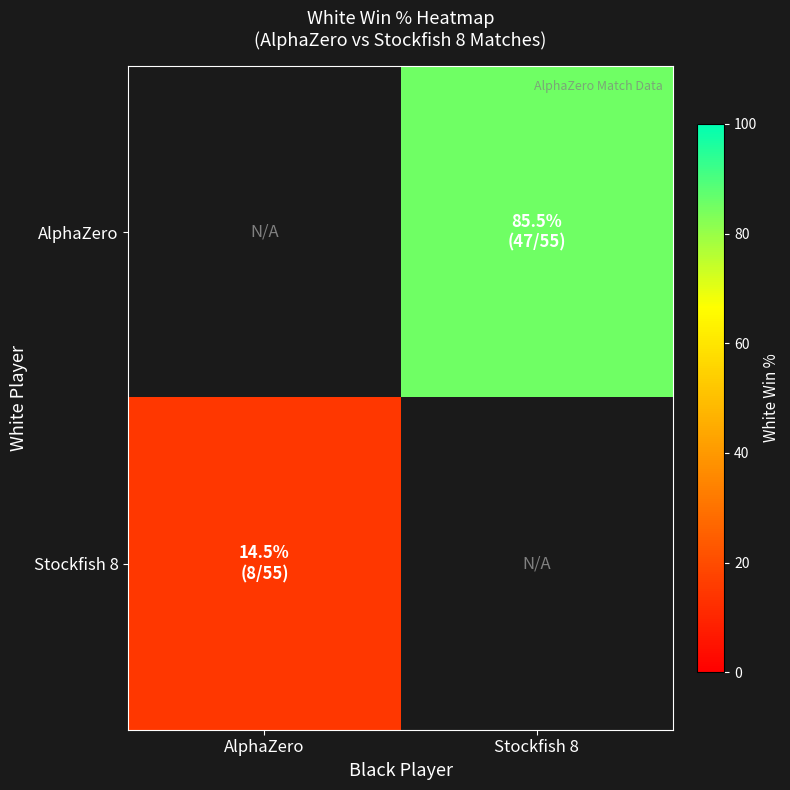

Where is Stockfish 8 nearest to the value 14?

AlphaZero